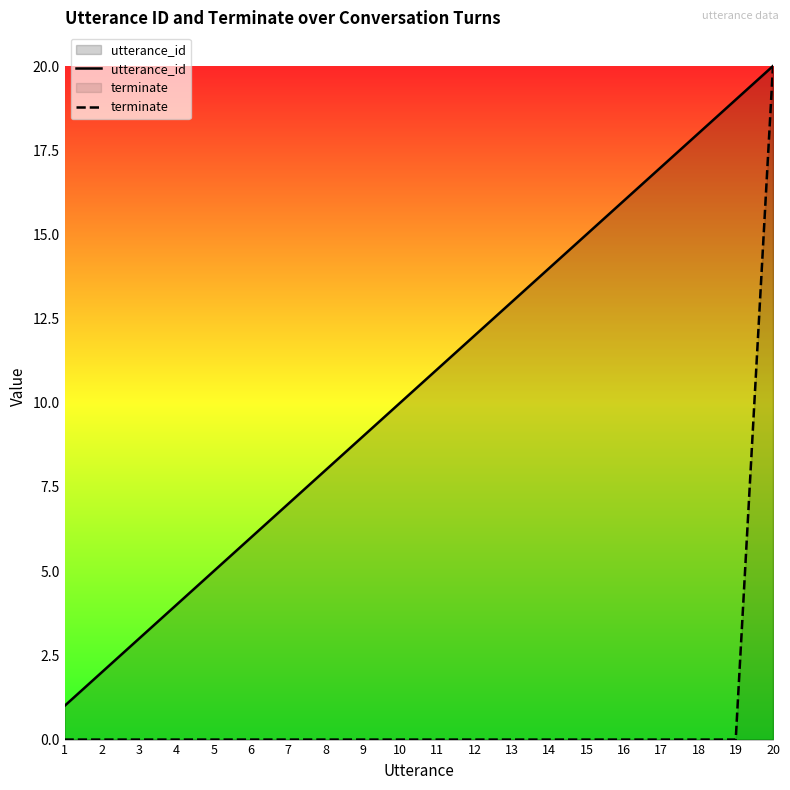

How many categories are shown in the chart?

20